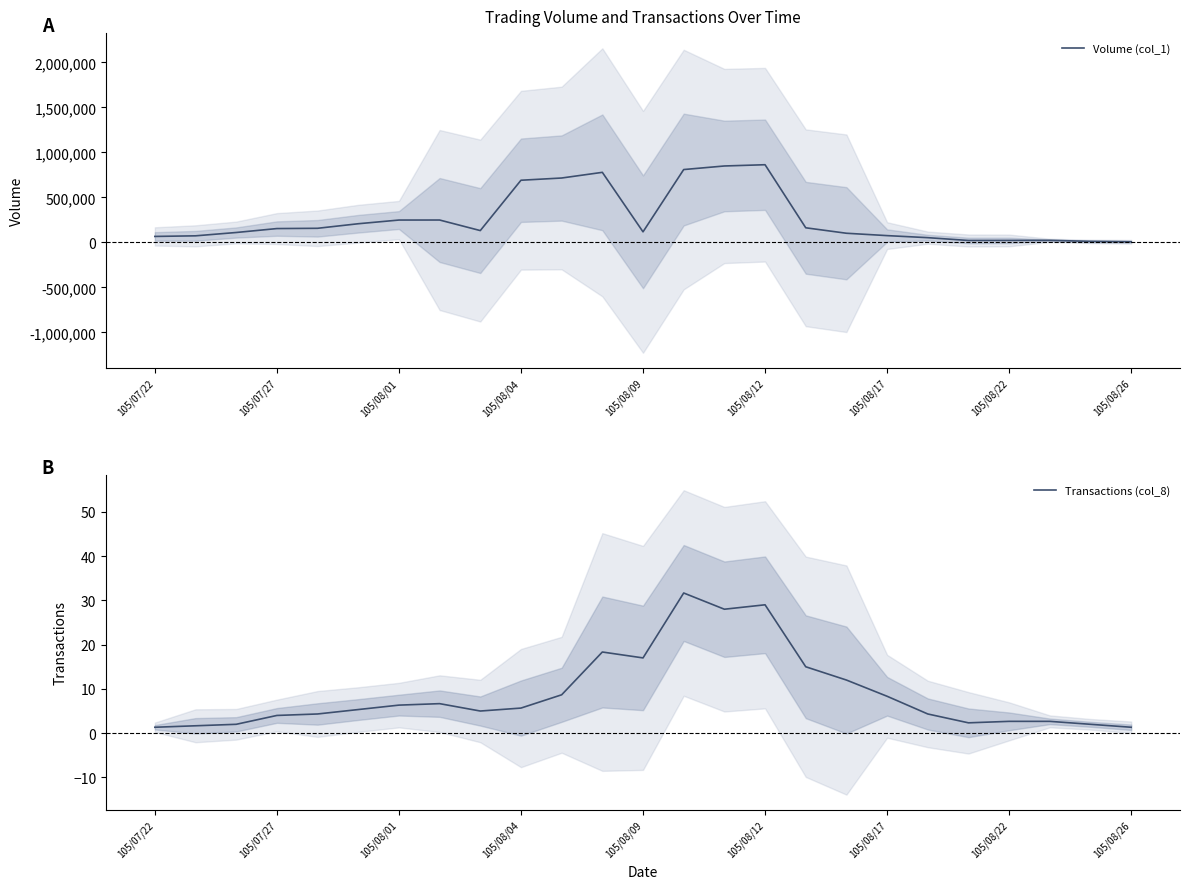

The value of Transactions (col_8) at 105/08/01 is 8.9. True or false?

False